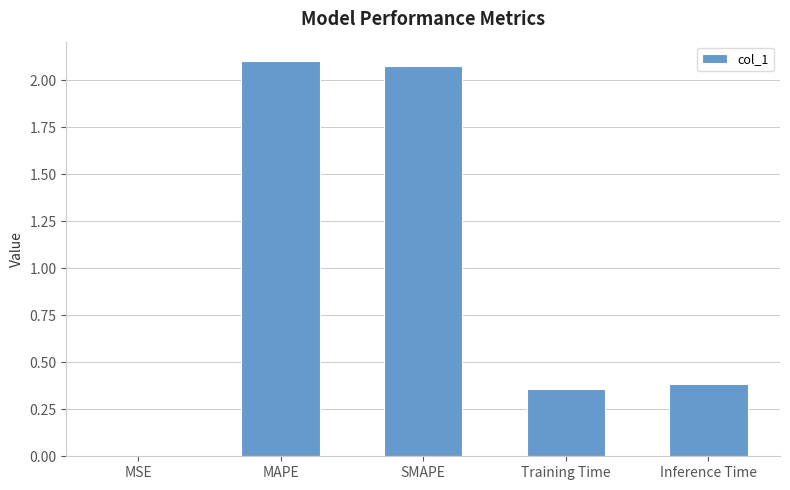

What is the change in value from SMAPE to Inference Time?

-1.7